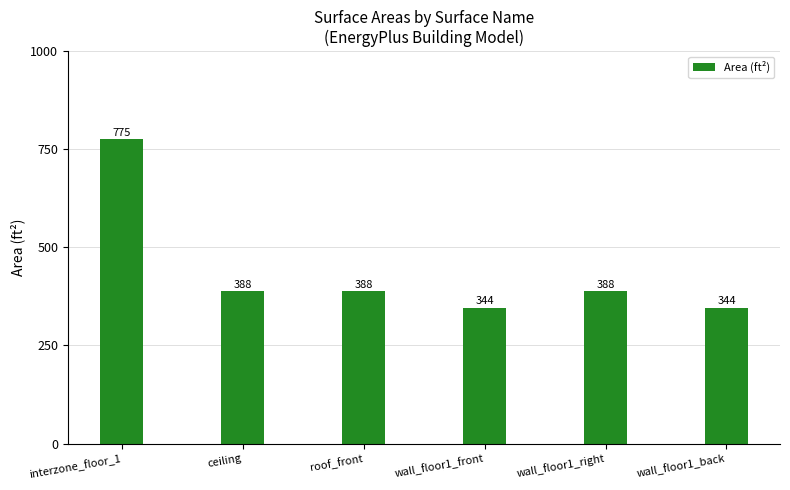

At which label does the data first exceed 387?

interzone_floor_1